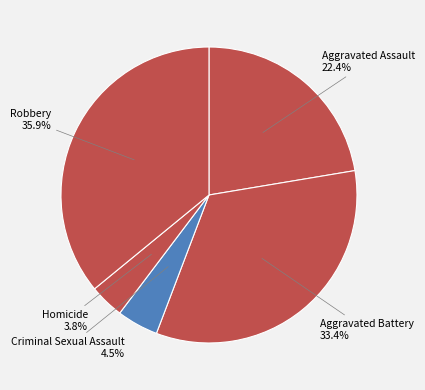

The Aggravated Assault slice represents 22% of the pie. True or false?

True